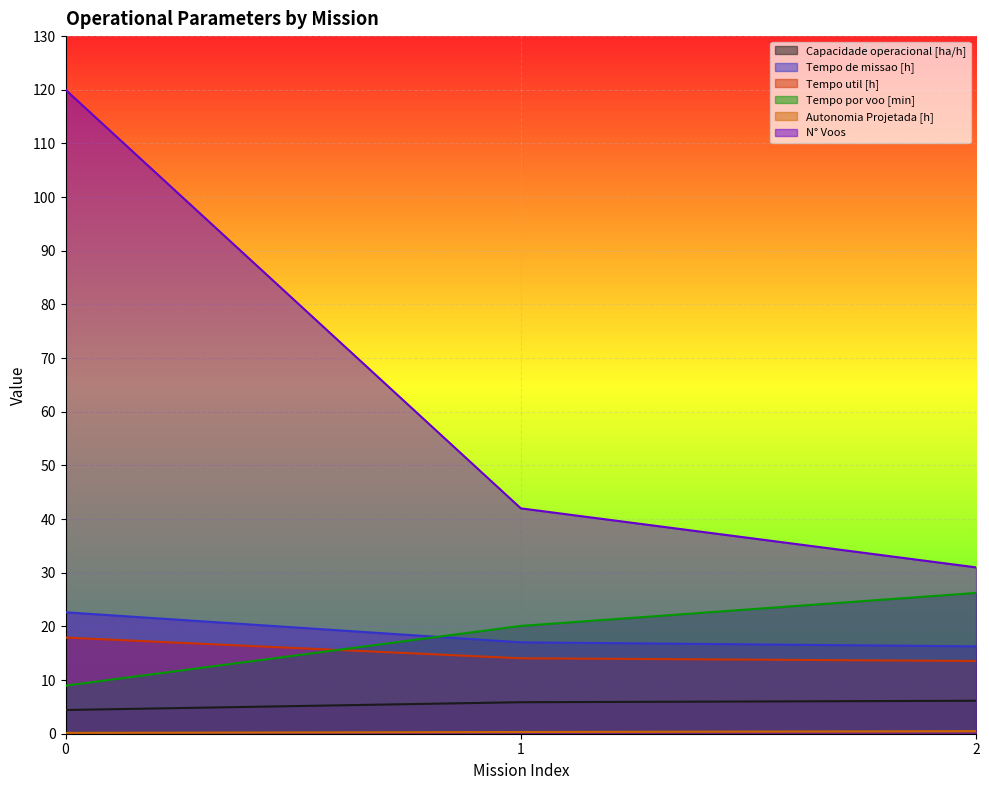

How many lines are shown in the chart?

6